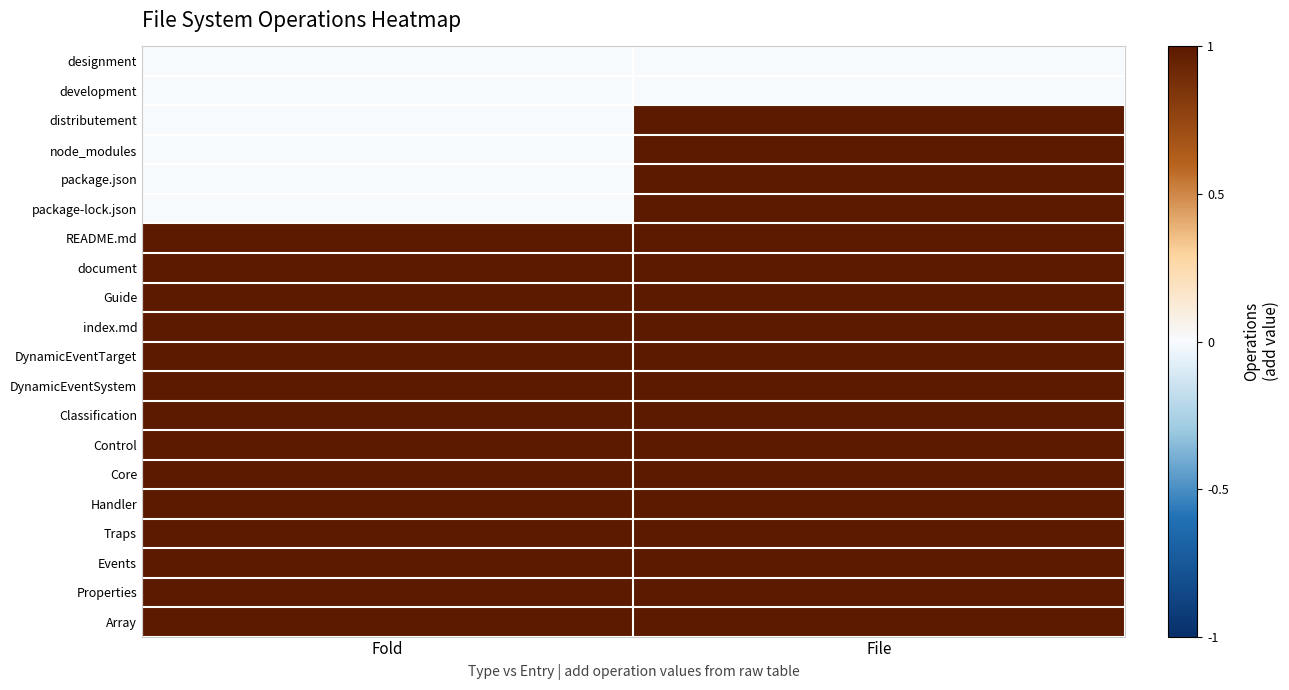

Which series has the largest range (max minus min)?

distributement